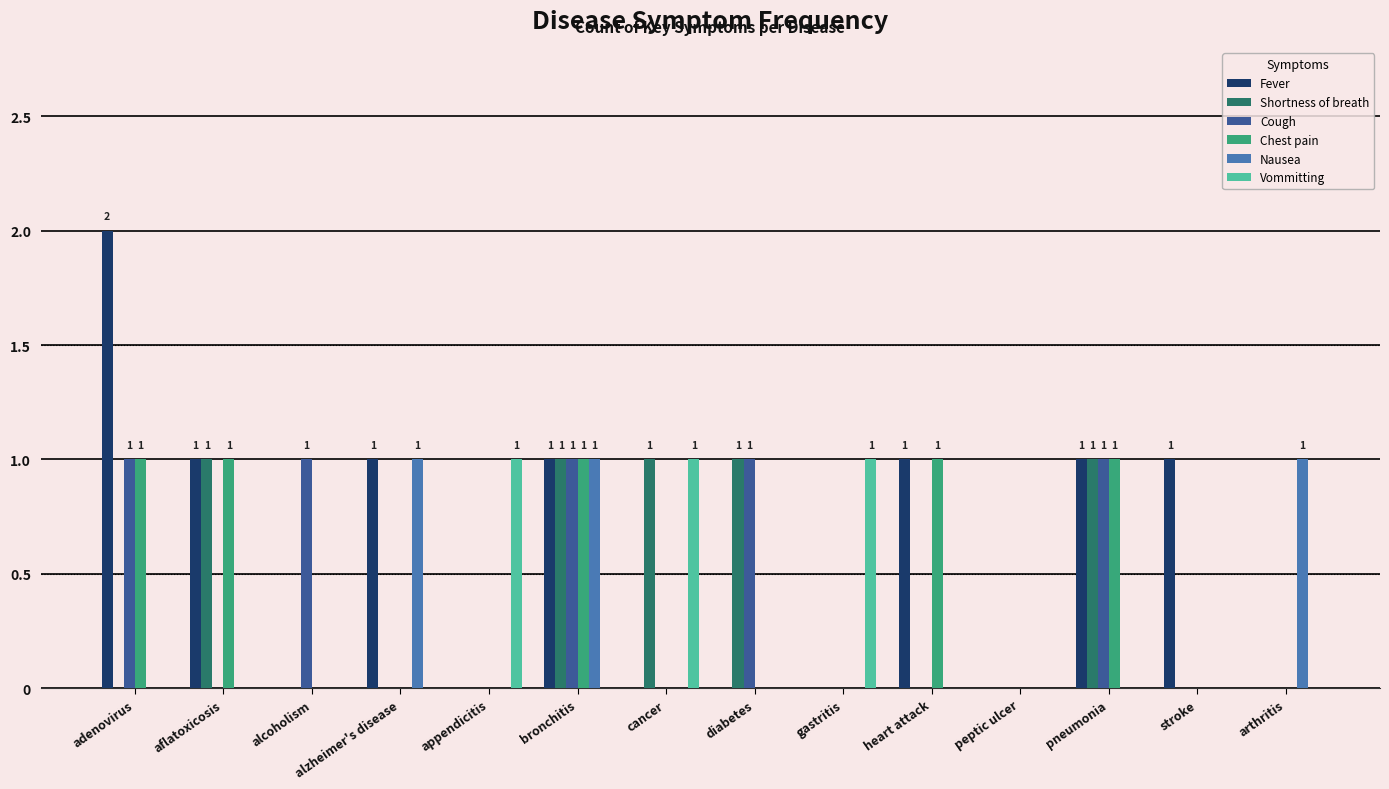

Reading left to right, extract all data points from this chart.

Fever: 2	1	0	1	0	1	0	0	0	1	0	1	1	0
Shortness of breath: 0	1	0	0	0	1	1	1	0	0	0	1	0	0
Cough: 1	0	1	0	0	1	0	1	0	0	0	1	0	0
Chest pain: 1	1	0	0	0	1	0	0	0	1	0	1	0	0
Nausea: 0	0	0	1	0	1	0	0	0	0	0	0	0	1
Vommitting: 0	0	0	0	1	0	1	0	1	0	0	0	0	0